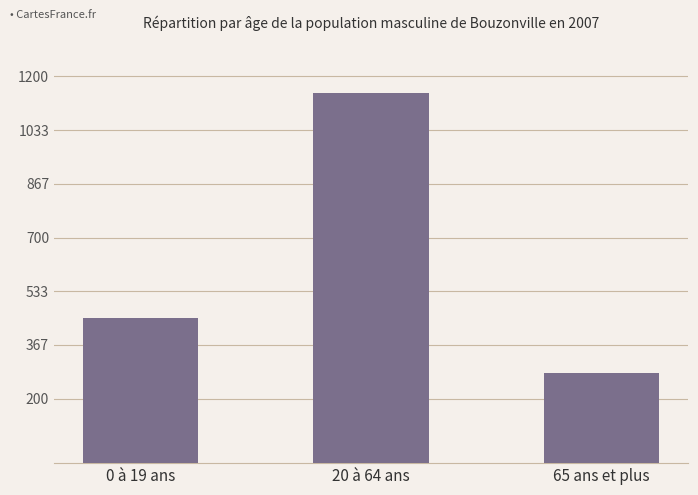

Read the value at 65 ans et plus, to the nearest 50.

300